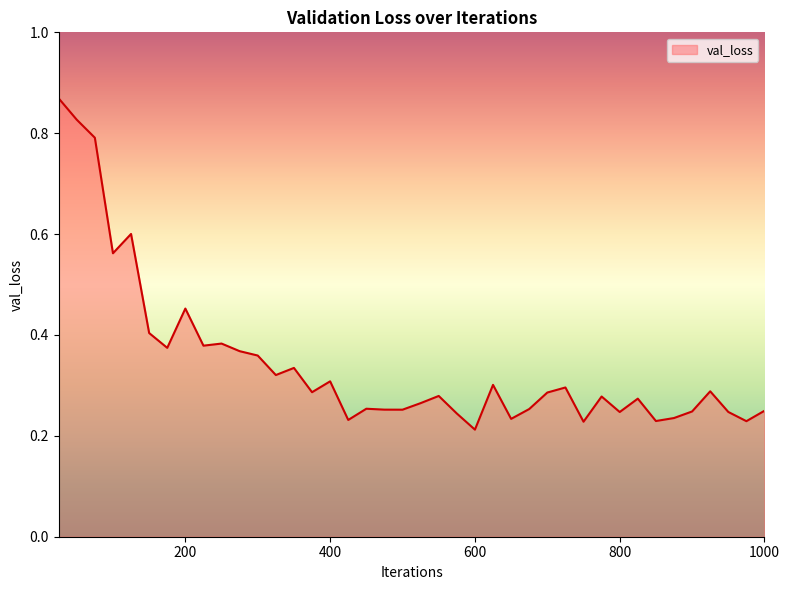

What is the difference between the maximum and minimum values?

0.7